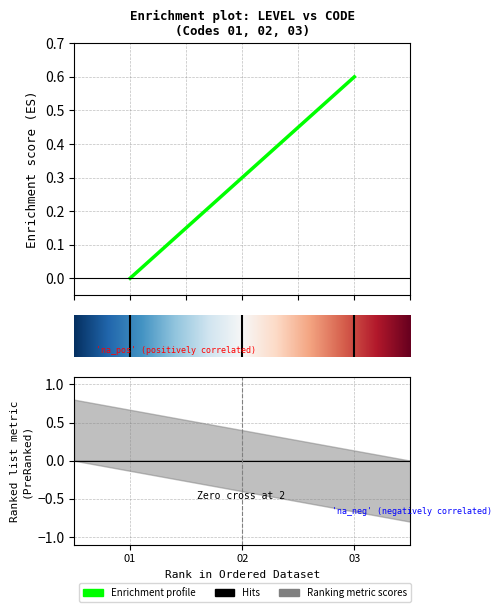

Reading right to left, list all the values displayed in this chart.

0.6	0.3	0.0